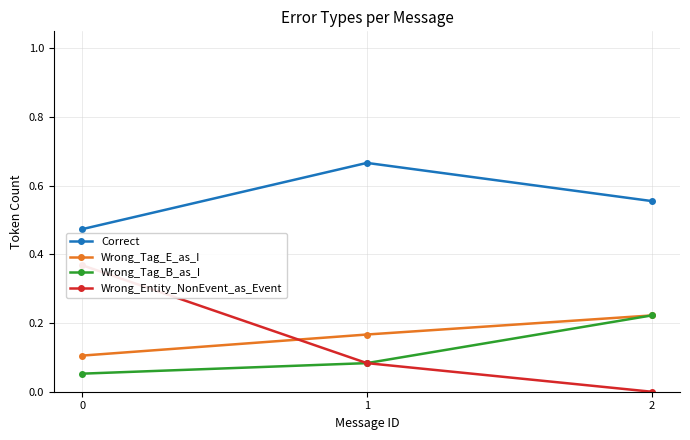

Between 2 and 0, which is larger?

2